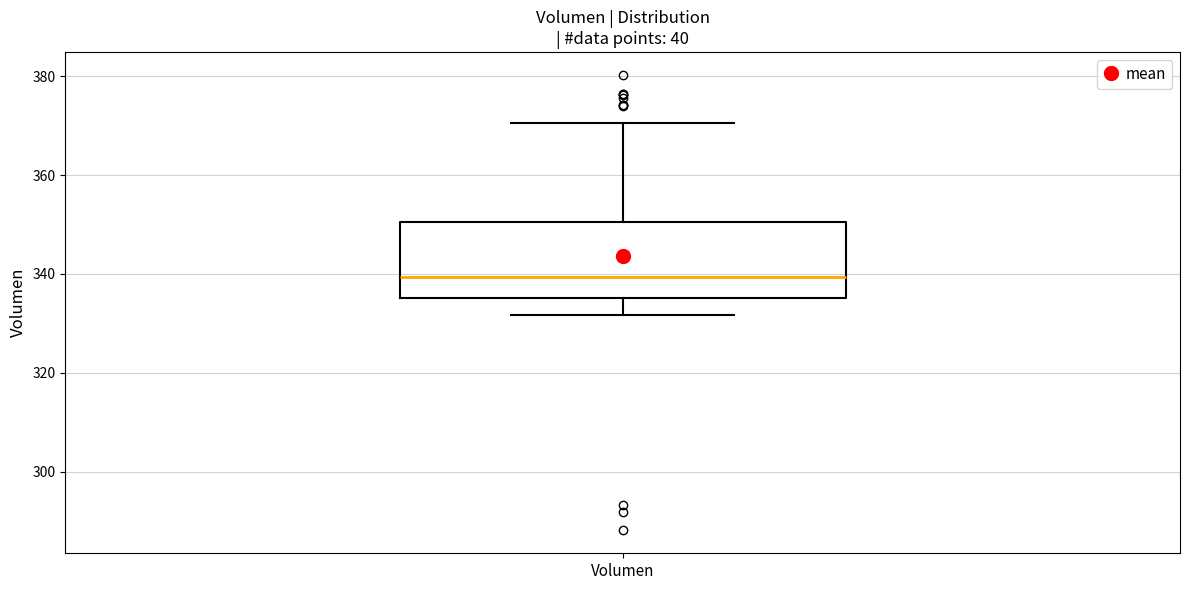

Transcribe this box plot: give where the median line is, the range the box spans, and where the two whiskers end, as read against the y-axis. The values are not printed on the chart, so give them approximately, as read against the axis.

median 340, box 336 to 350, whiskers 332 to 370